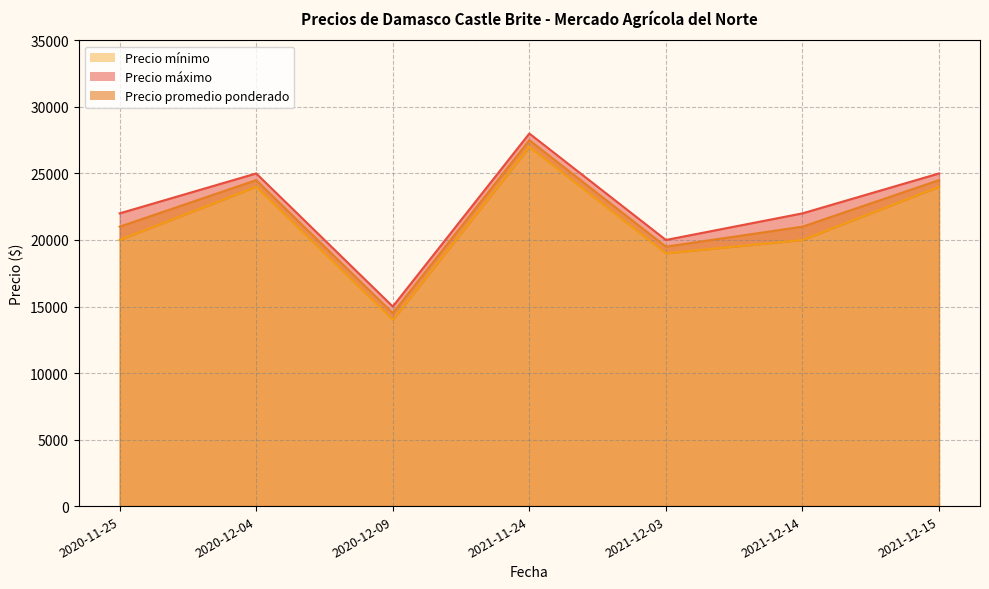

Which series has the largest total across all categories?

Precio máximo